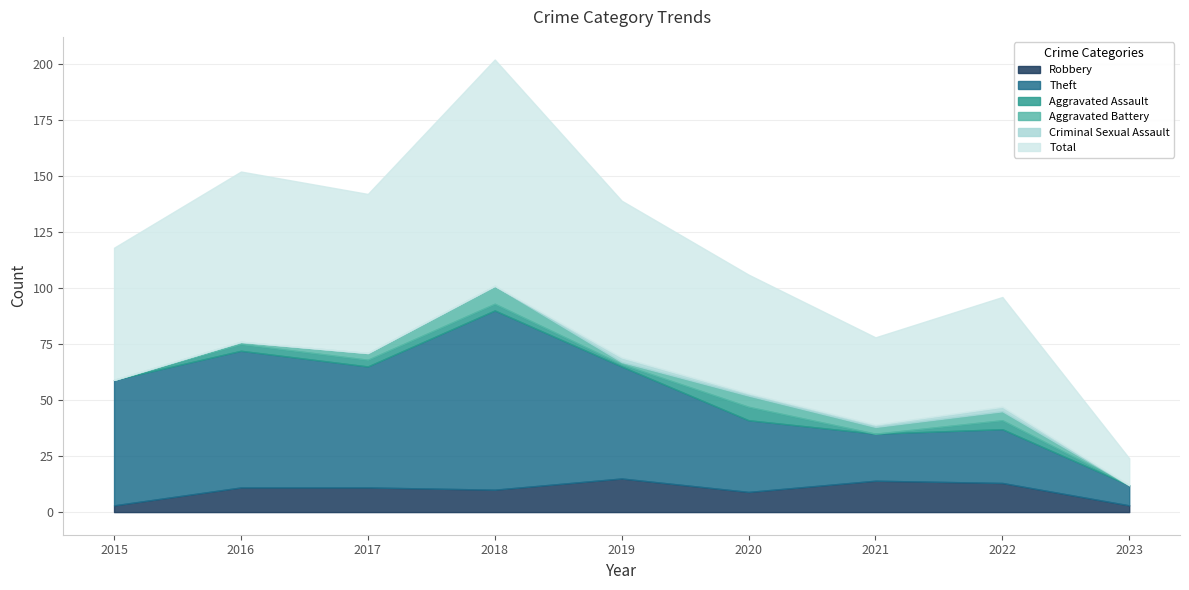

True or false: Robbery and Aggravated Assault cross at least once.

False